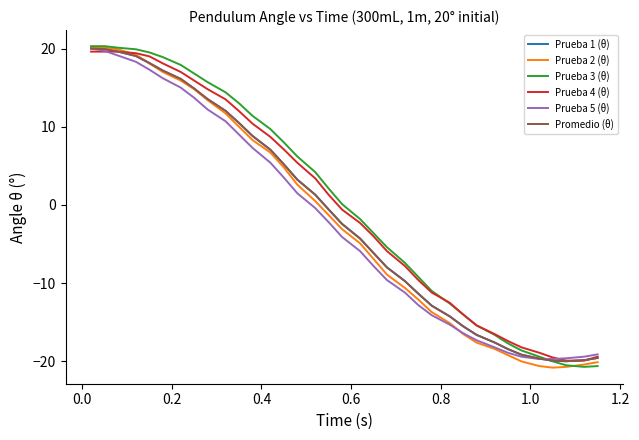

True or false: Prueba 1 (θ) and Prueba 5 (θ) cross at least once.

True